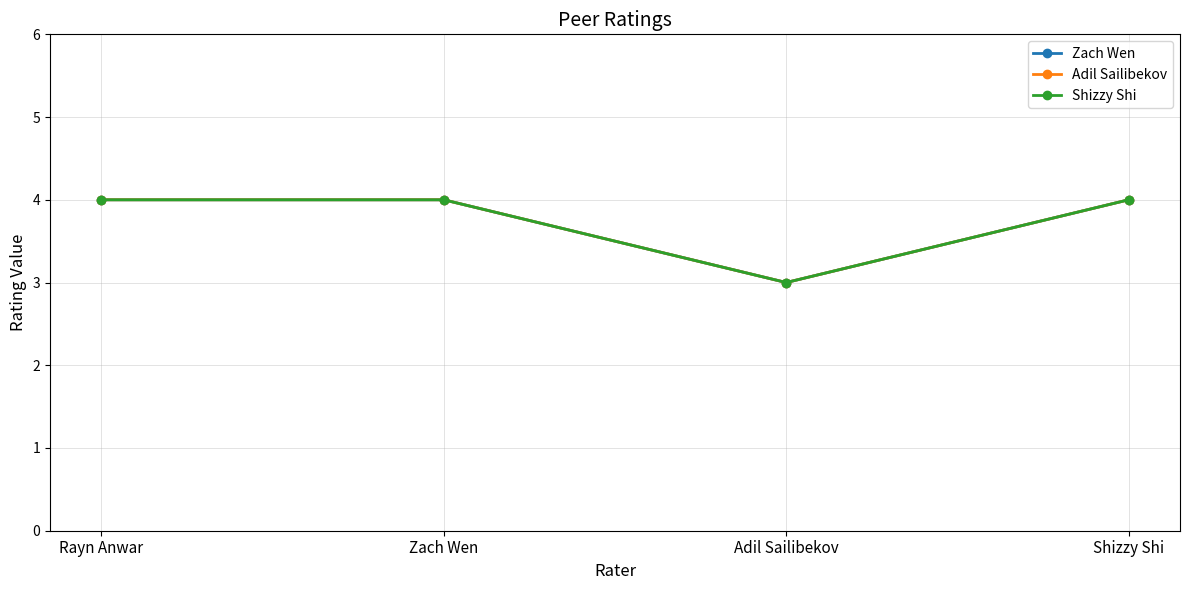

What is the average value of the Adil Sailibekov series?

4